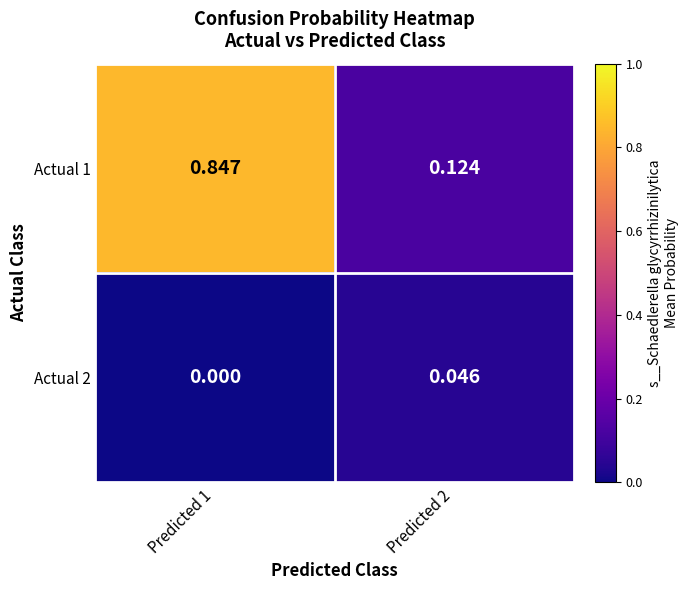

How many values in the Actual 2 series exceed 0?

1